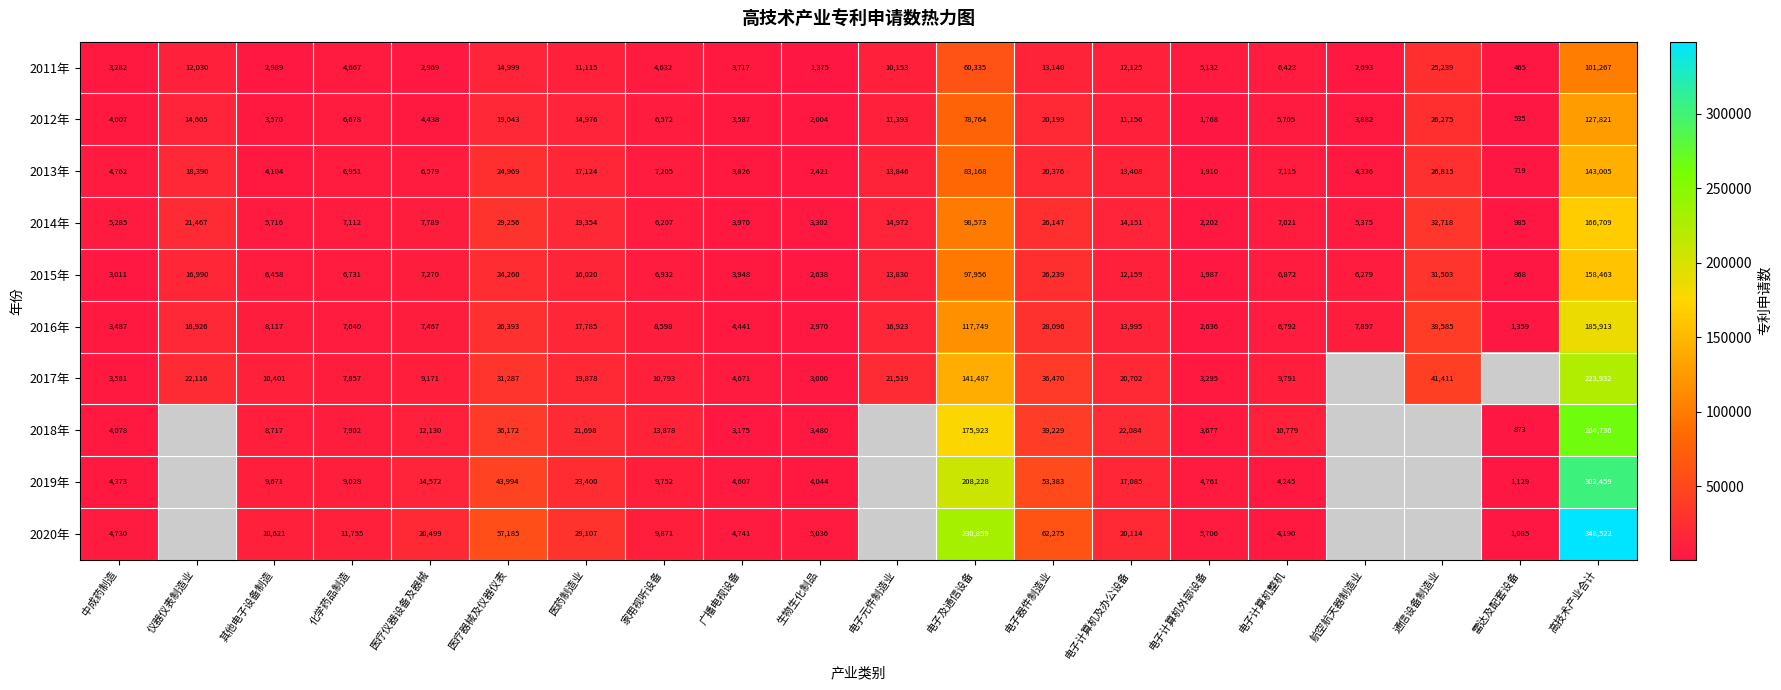

What is the total value across all series at 电子器件制造业?

325554